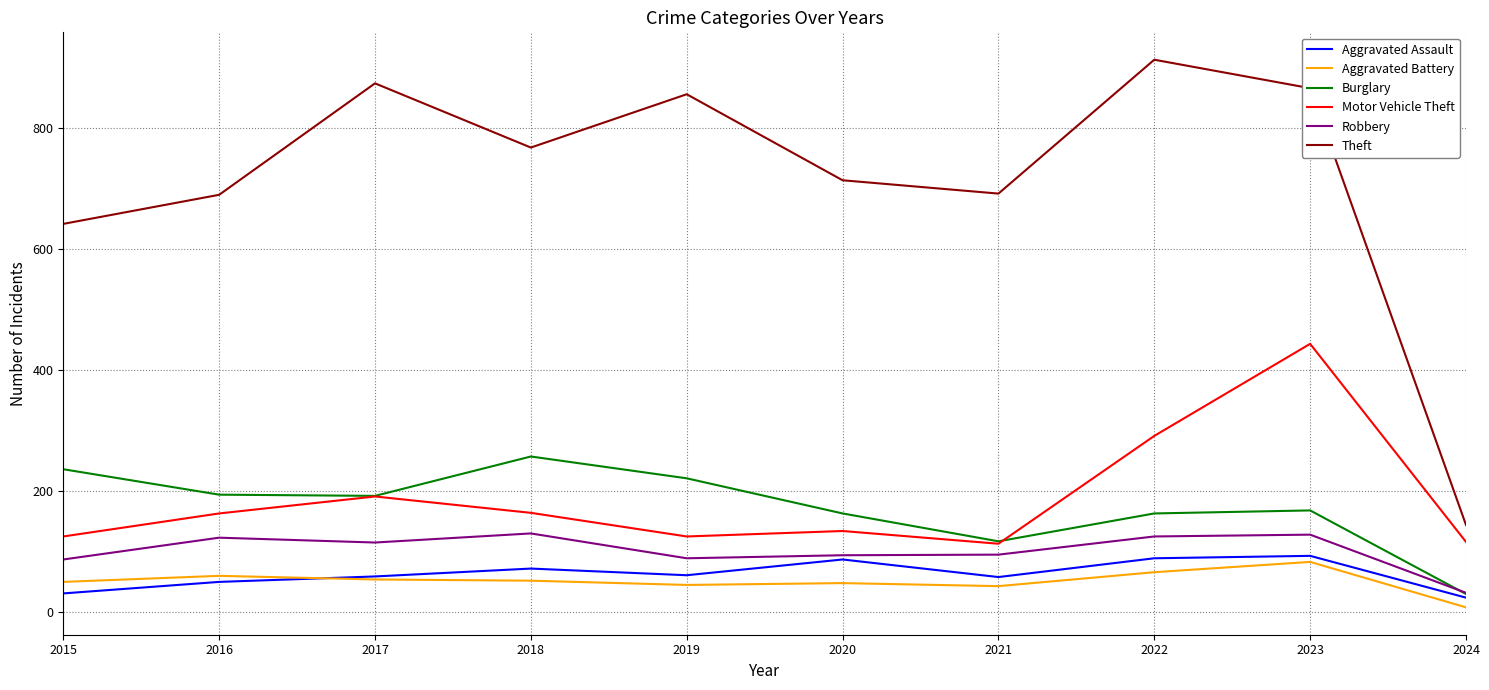

In Robbery, how many points are lower than both neighbors (excluding endpoints)?

2